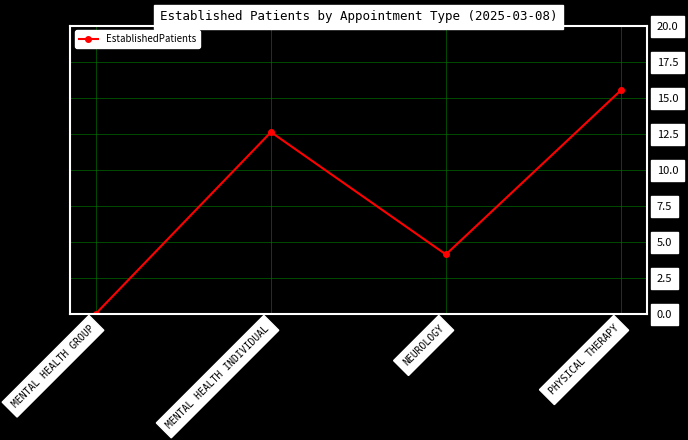

What is the sum of the values at PHYSICAL THERAPY and NEUROLOGY?

19.6